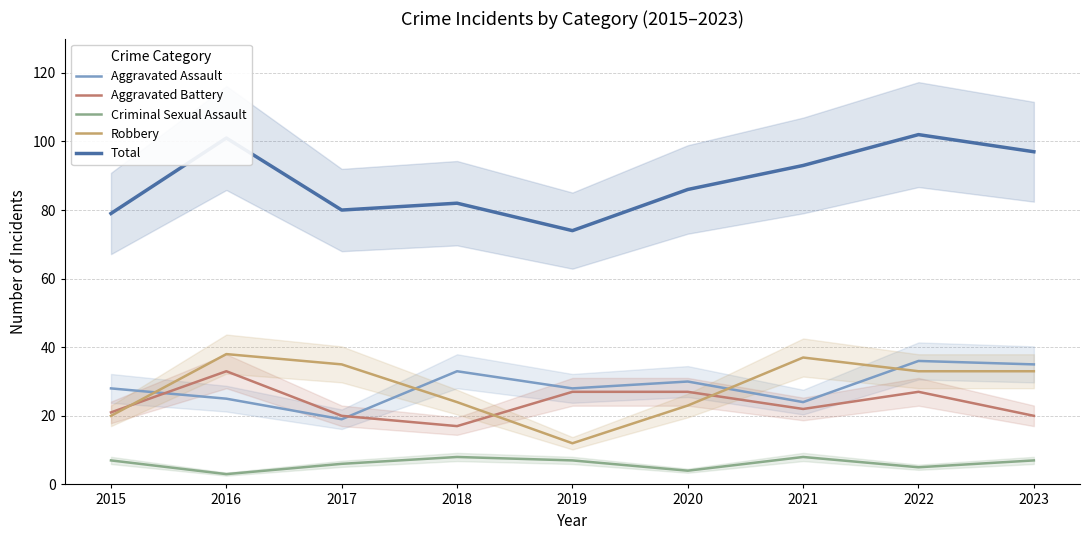

Is it true that Criminal Sexual Assault equals 5 at 2016?

False